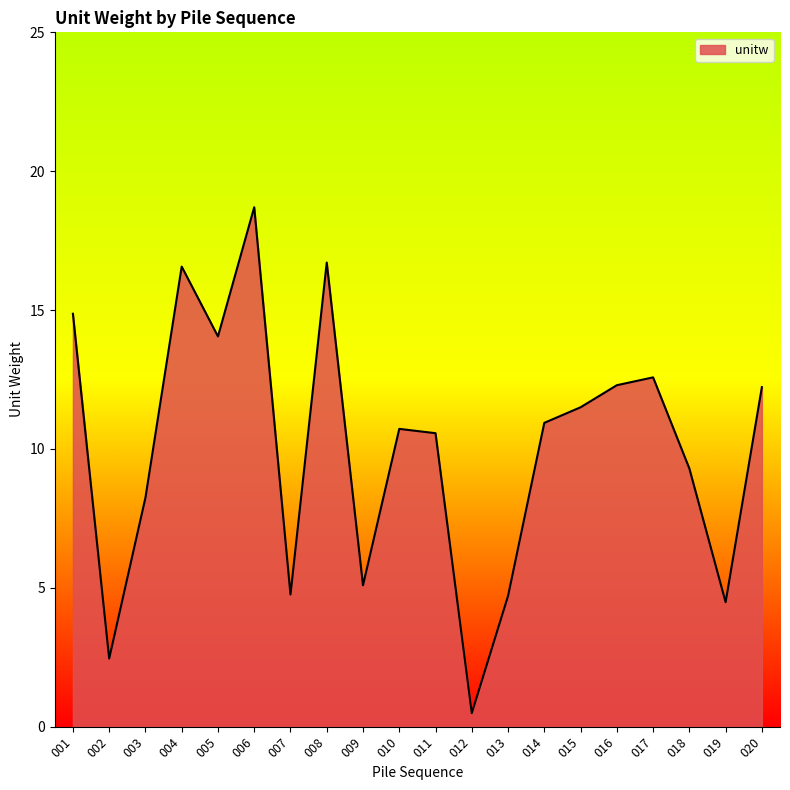

What is the sum of all values?

201.2